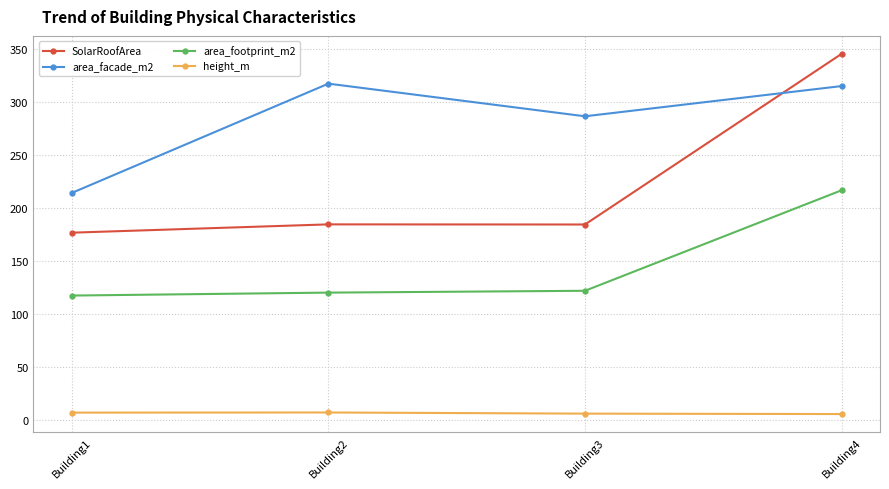

At how many categories does at least one series exceed 62?

4